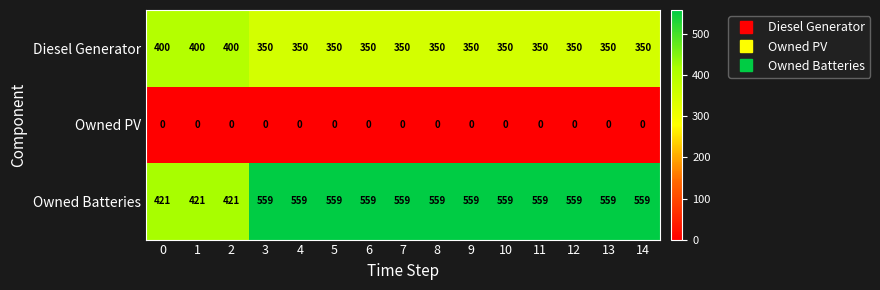

What is the maximum value shown in the chart?

559